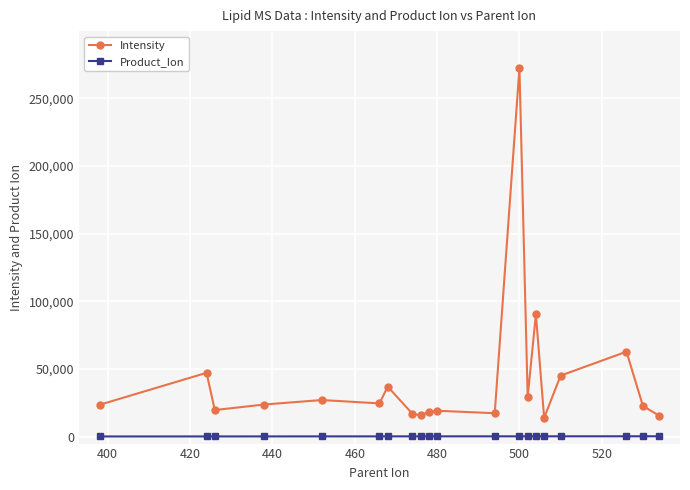

What is the average value of the Intensity series?

42191.1